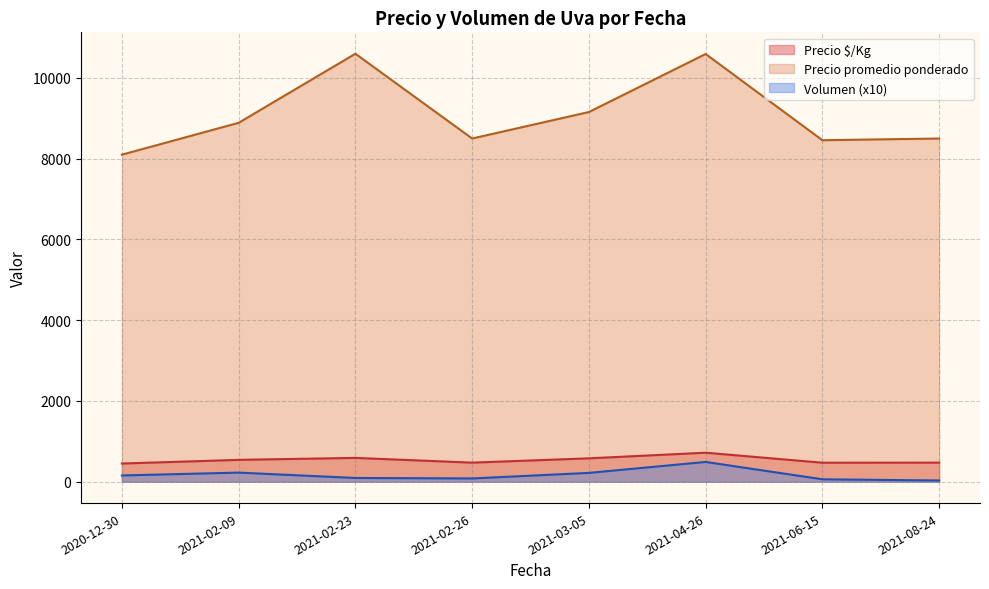

What is the label of the 39th point from the right?

2020-12-30